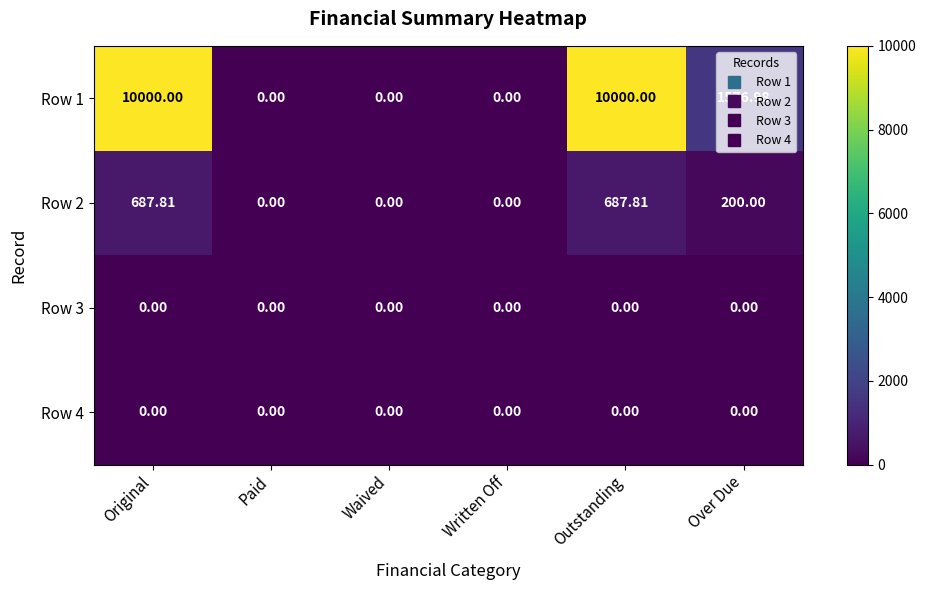

At which label is Row 1 closest to 5000?

Over Due